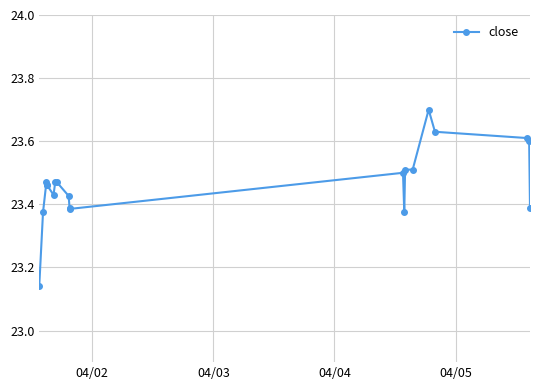

How many distinct data groups are displayed?

1